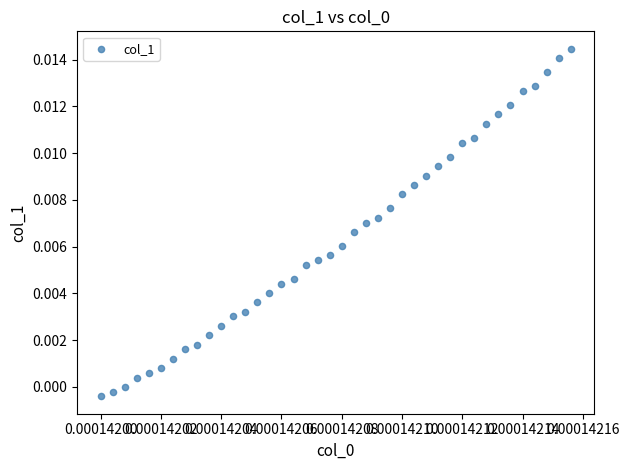

How many data points are displayed?

40